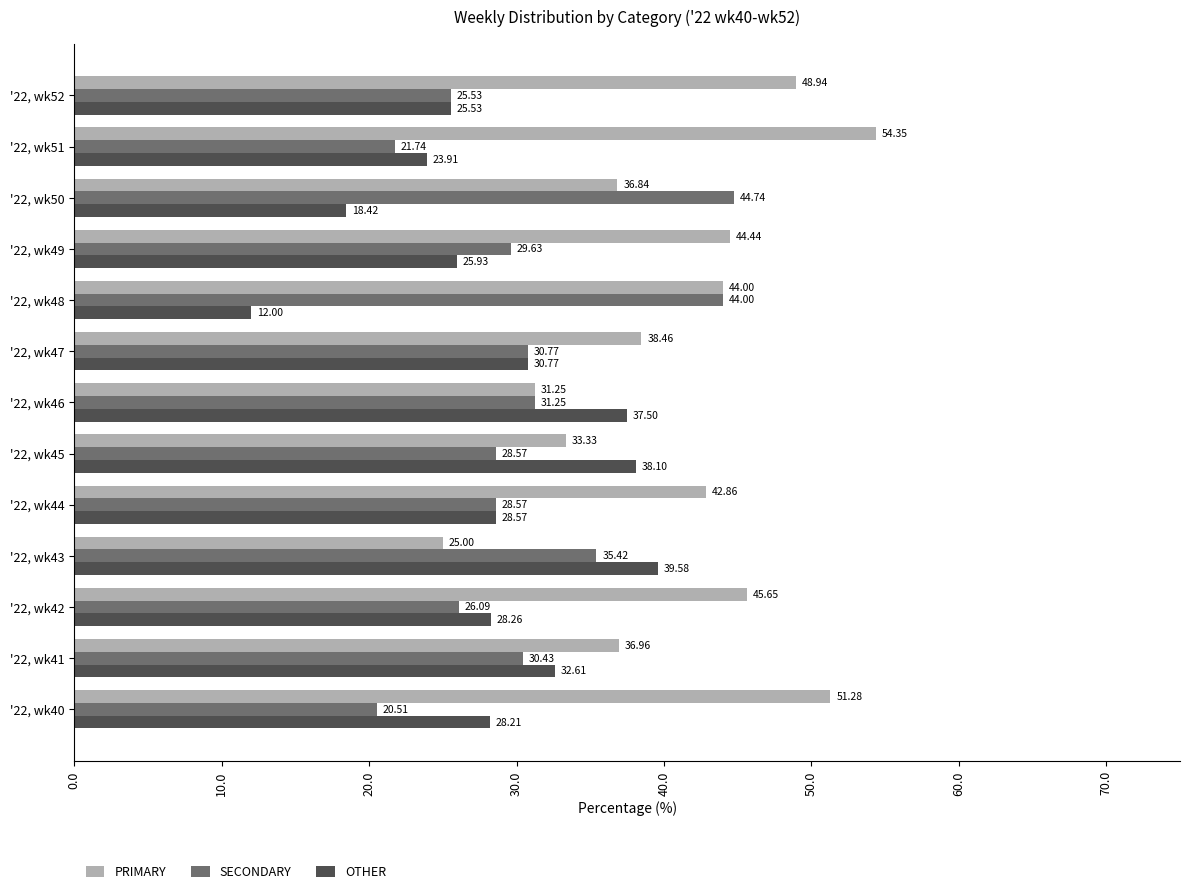

What is the difference between the maximum and minimum values in the SECONDARY series?

24.2